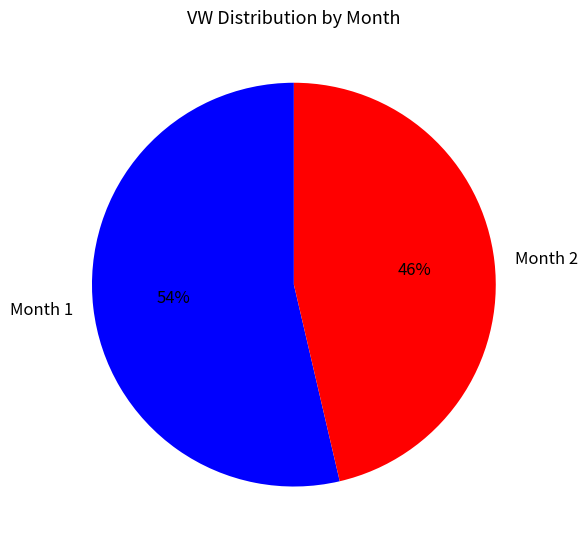

How many slices are in this pie chart?

2